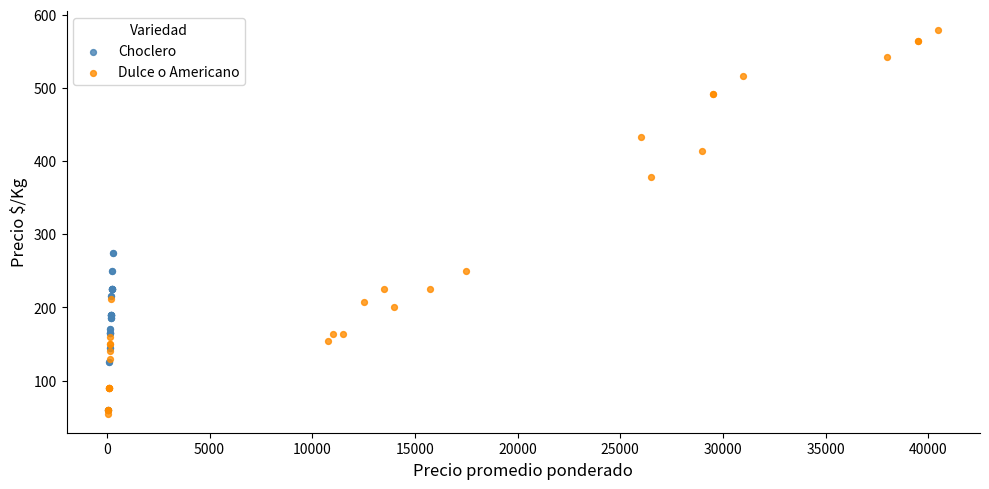

Which series has the largest Y range (max minus min)?

Dulce o Americano